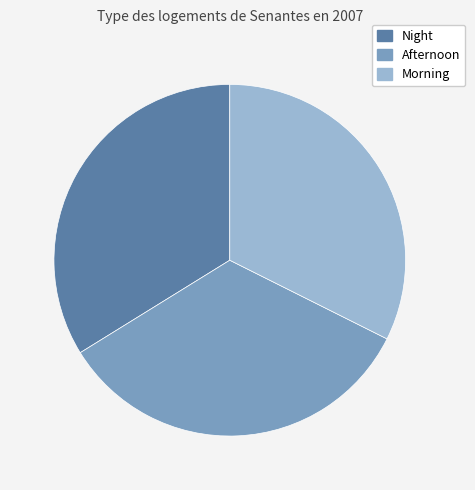

Is it true that Morning is 32% of the pie?

True